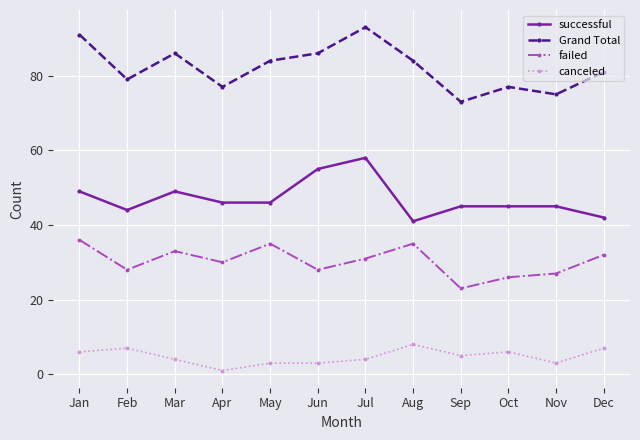

Count the canceled values in the range 3 to 7.

10